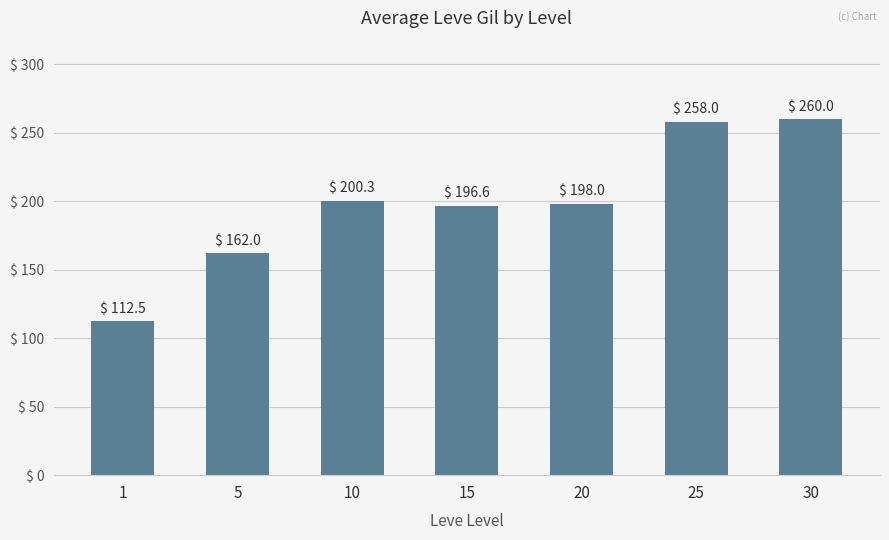

What is the sum of the values at 1 and 15?

309.1